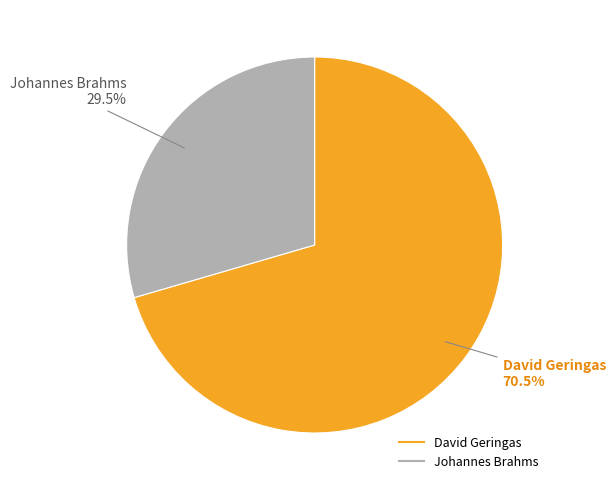

To the nearest percent, what is the difference between the largest and smallest slice percentages?

41%